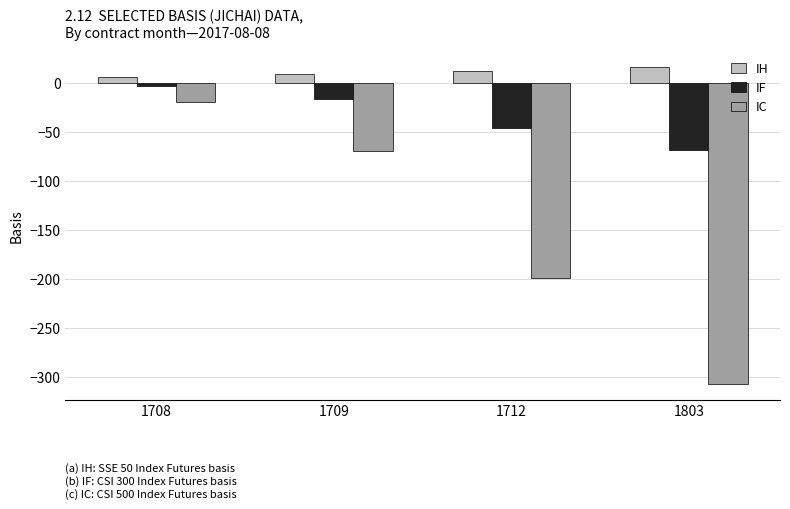

At which label is IH closest to 10?

1709